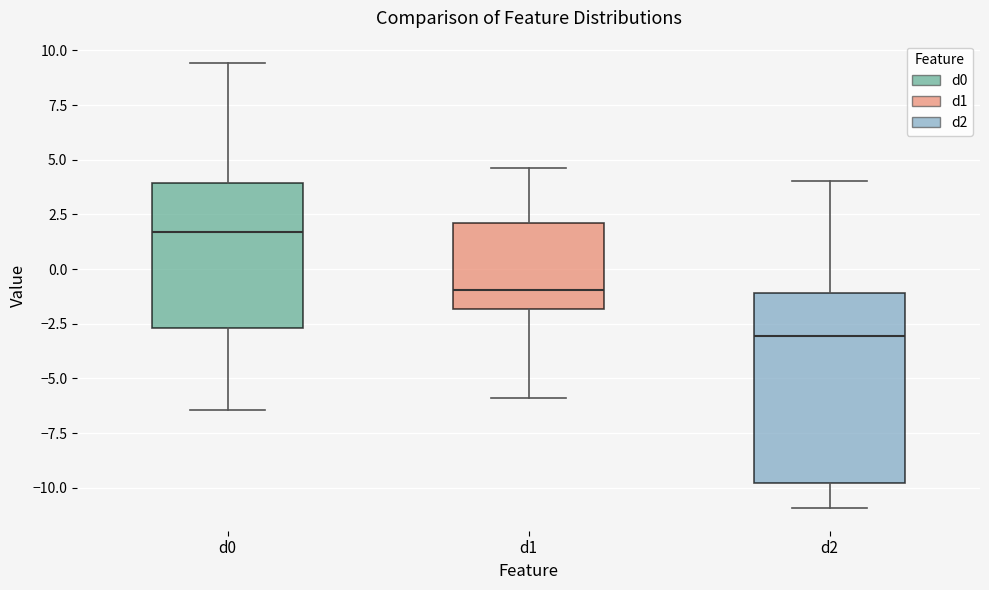

Reading left to right, transcribe this box plot: for each box, give where its median line is, the range the box spans, and where its two whiskers end, as read against the y-axis. The values are not printed on the chart, so give them approximately, as read against the axis.

d0: median 1.5, box -2.5 to 4.0, whiskers -6.5 to 9.5
d1: median -1.0, box -2.0 to 2.0, whiskers -6.0 to 4.5
d2: median -3.0, box -10.0 to -1.0, whiskers -11.0 to 4.0